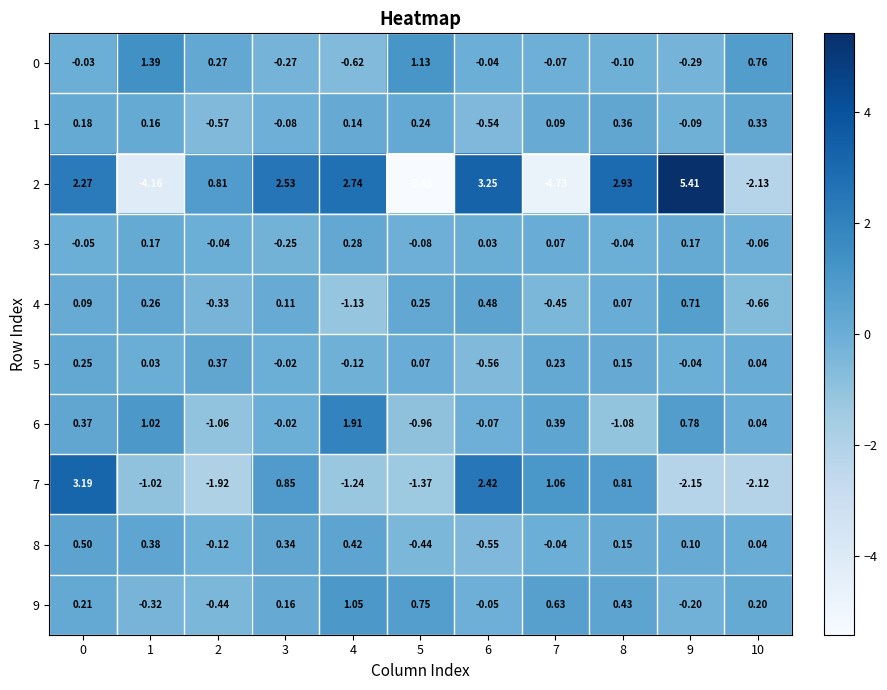

How many distinct data groups are displayed?

10